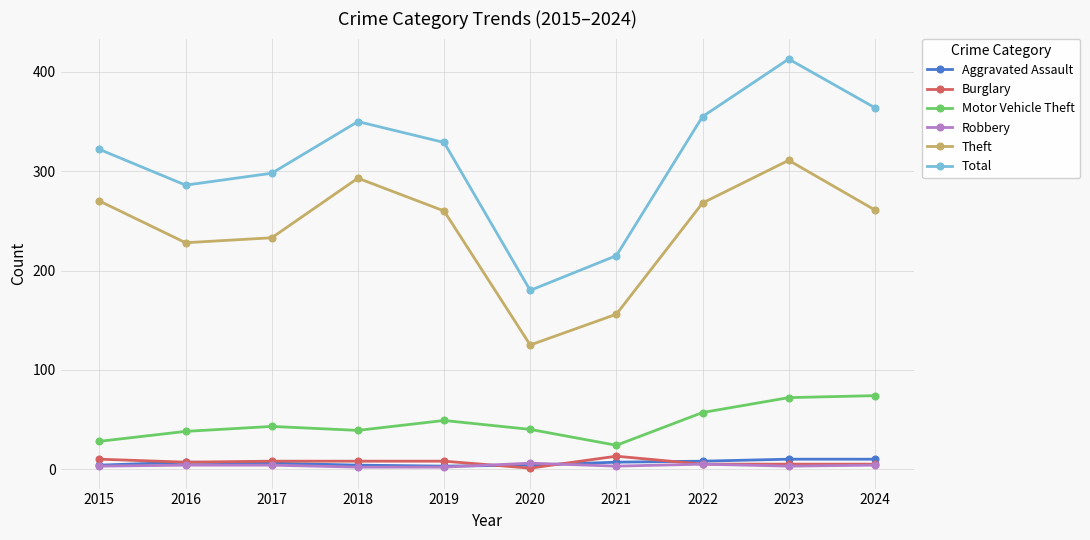

Which series has the largest range (max minus min)?

Total